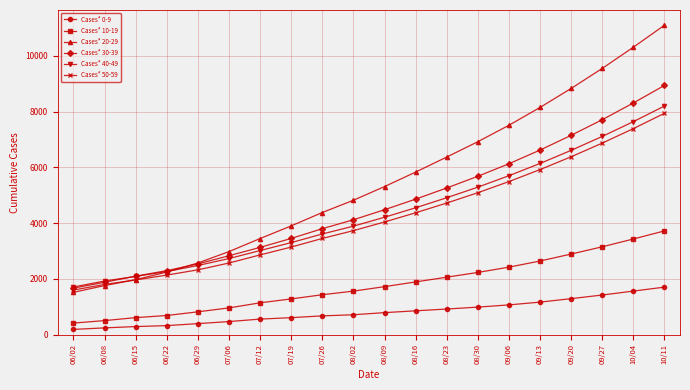

What is the greatest value displayed?

11100